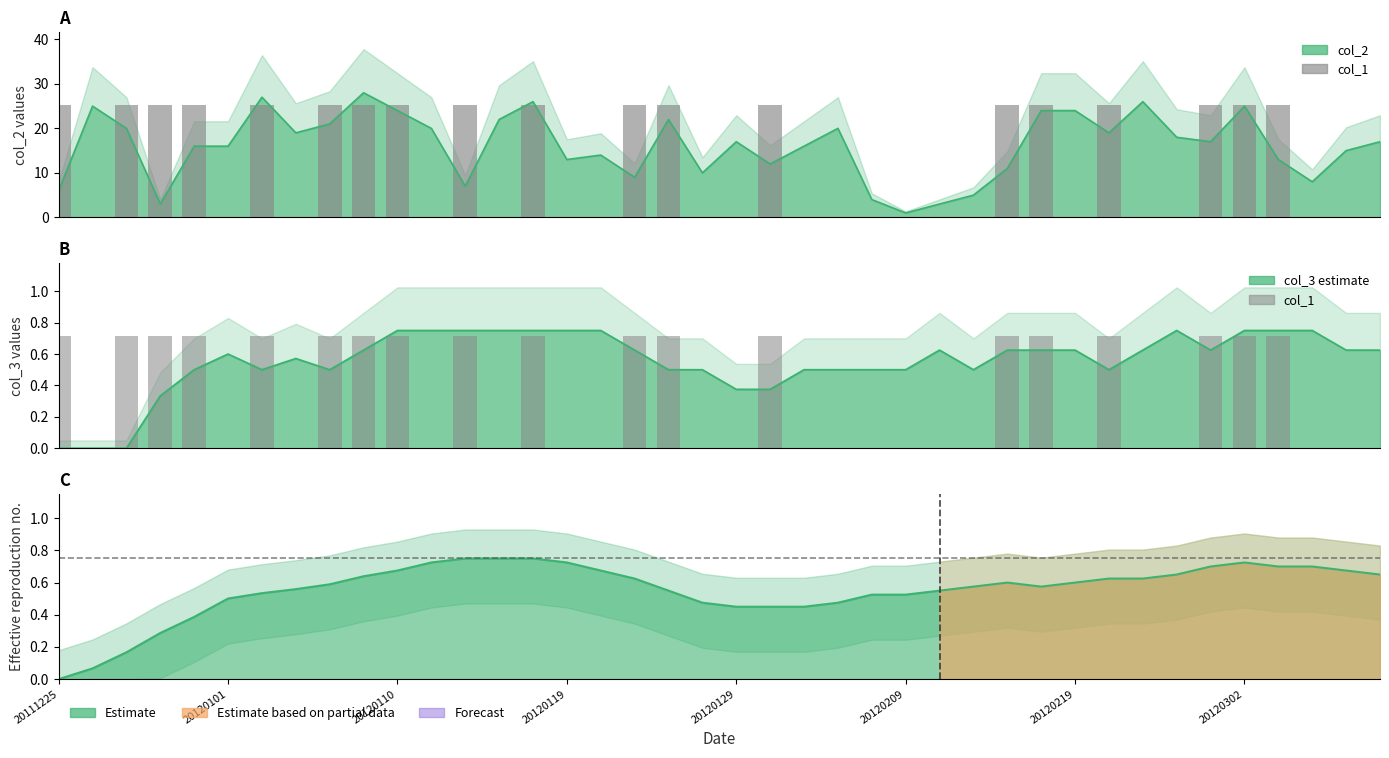

What is the approximate value at 20120129?

0.7